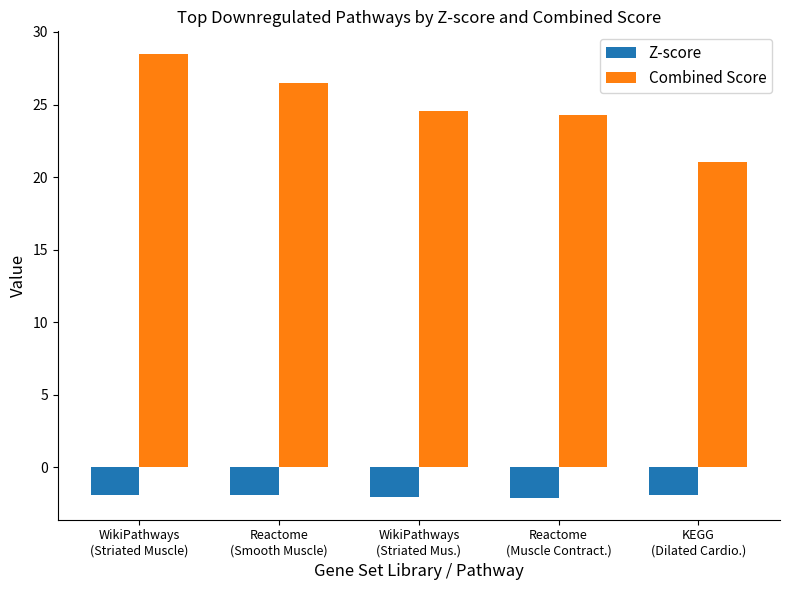

Are the bars horizontal?

No